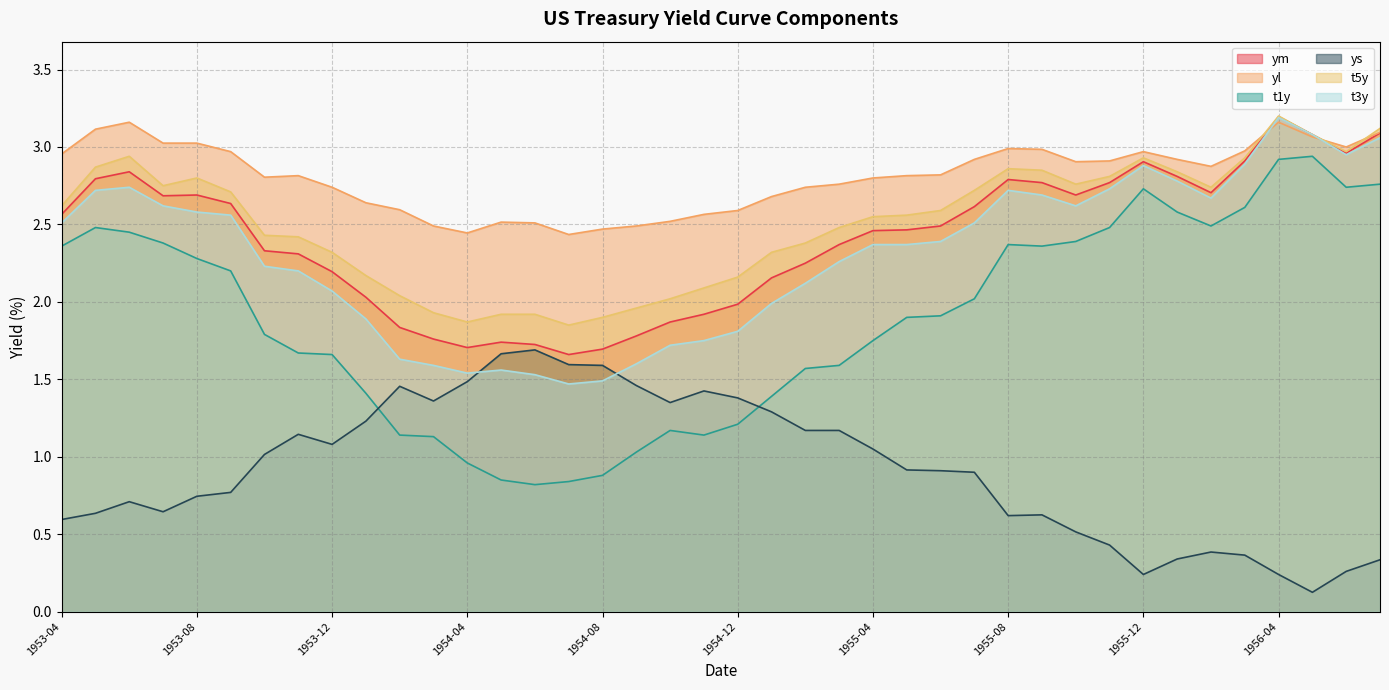

What is the highest value of the t5y series?

3.2